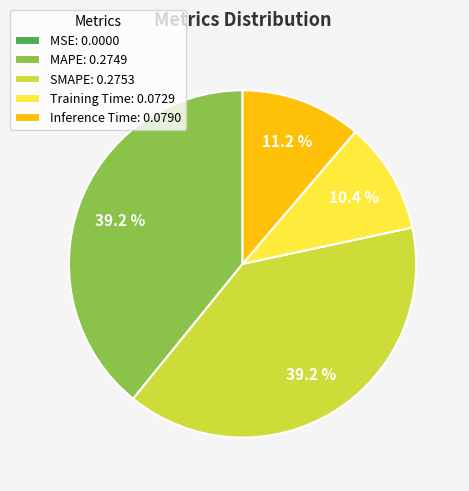

To the nearest percent, what is the difference between the largest and smallest slice percentages?

39%